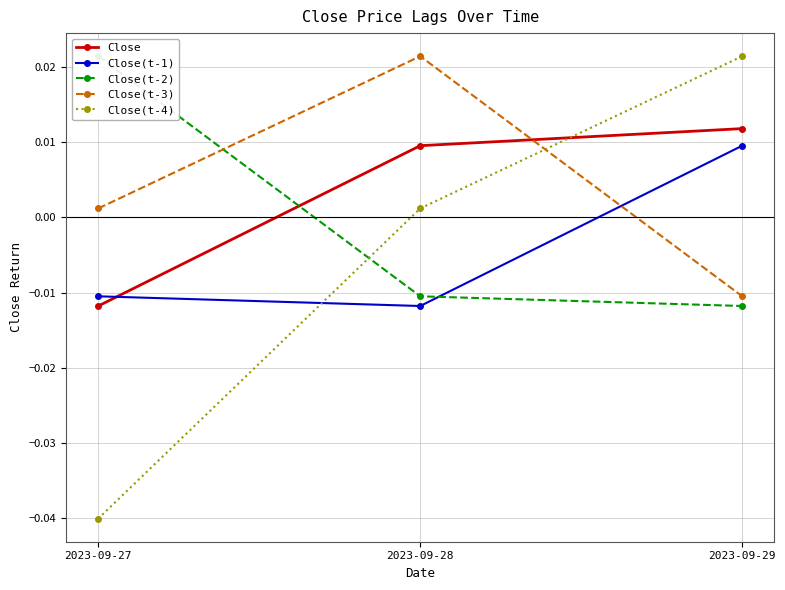

At how many categories does at least one series exceed 0?

3